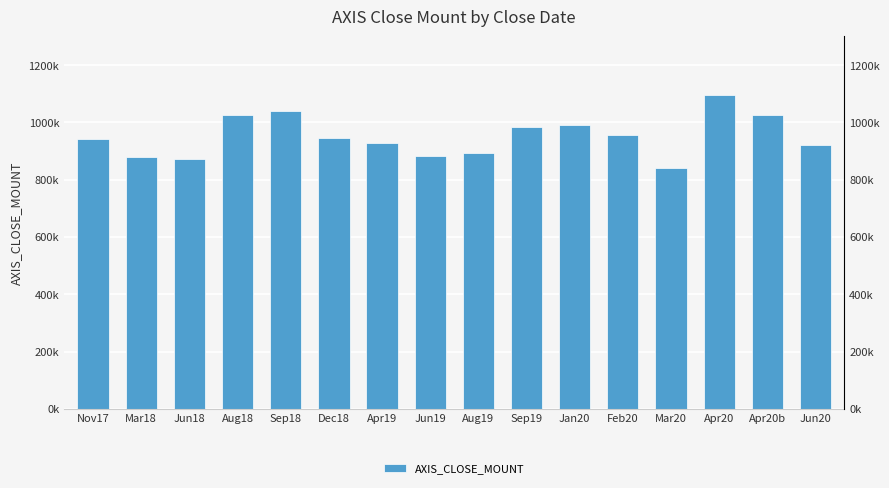

List the labels in order of value, largest first.

Apr20, Sep18, Aug18, Apr20b, Jan20, Sep19, Feb20, Dec18, Nov17, Apr19, Jun20, Aug19, Jun19, Mar18, Jun18, Mar20